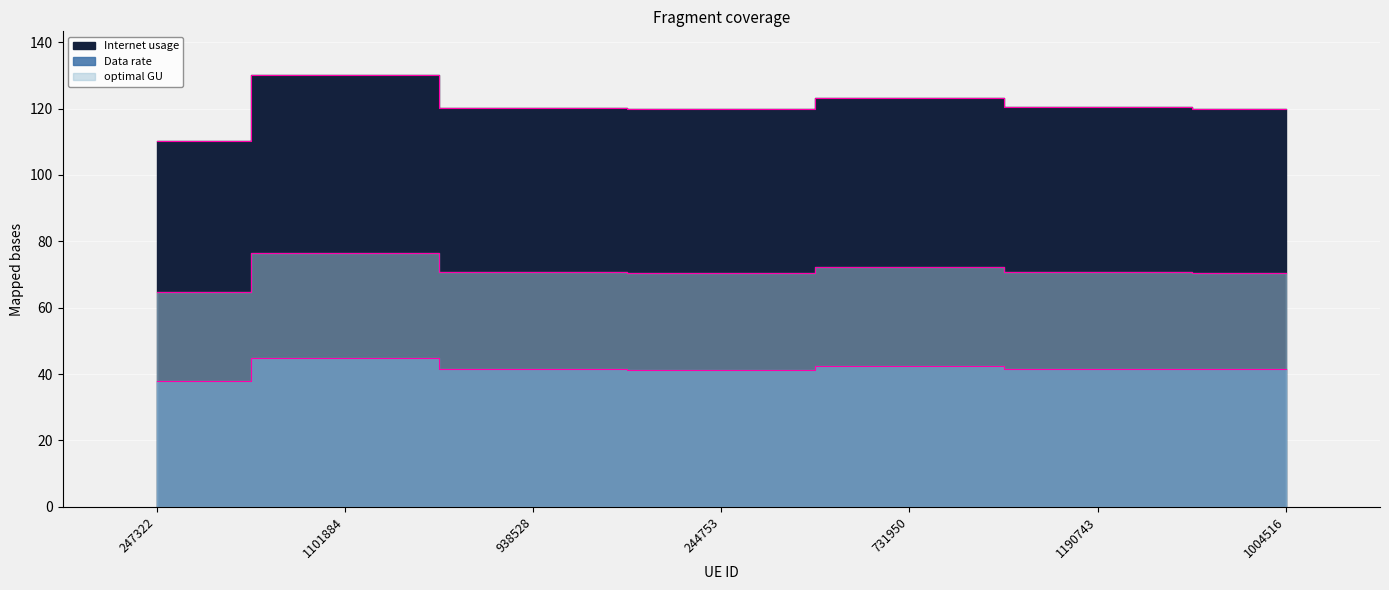

Count the number of data series in this chart.

3